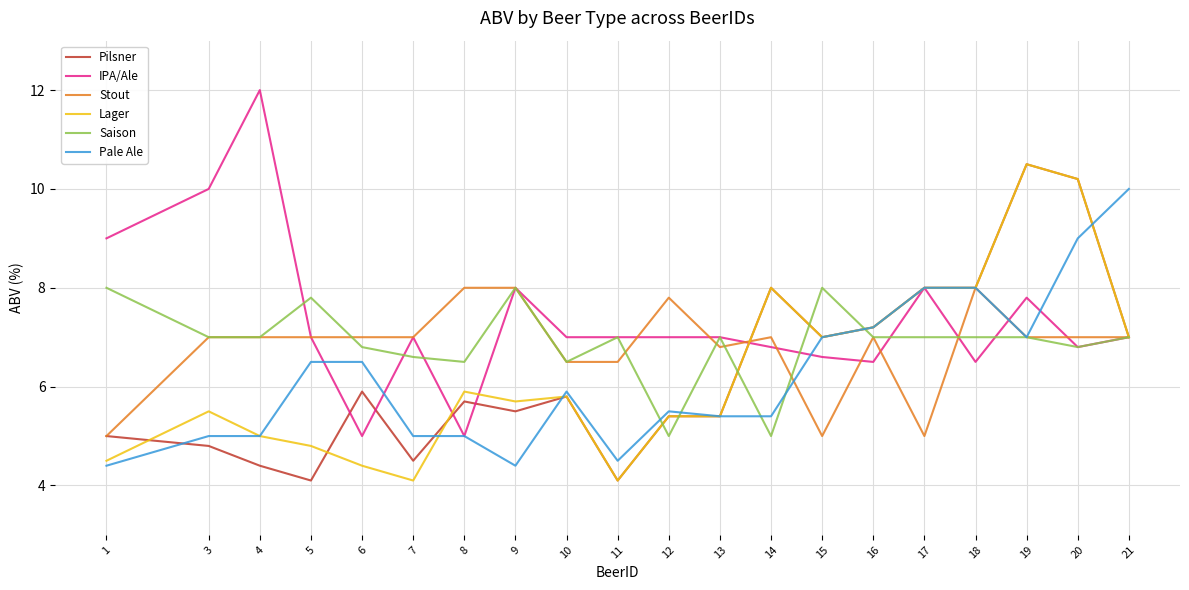

What are all the series names shown in the legend?

Pilsner, IPA/Ale, Stout, Lager, Saison, Pale Ale